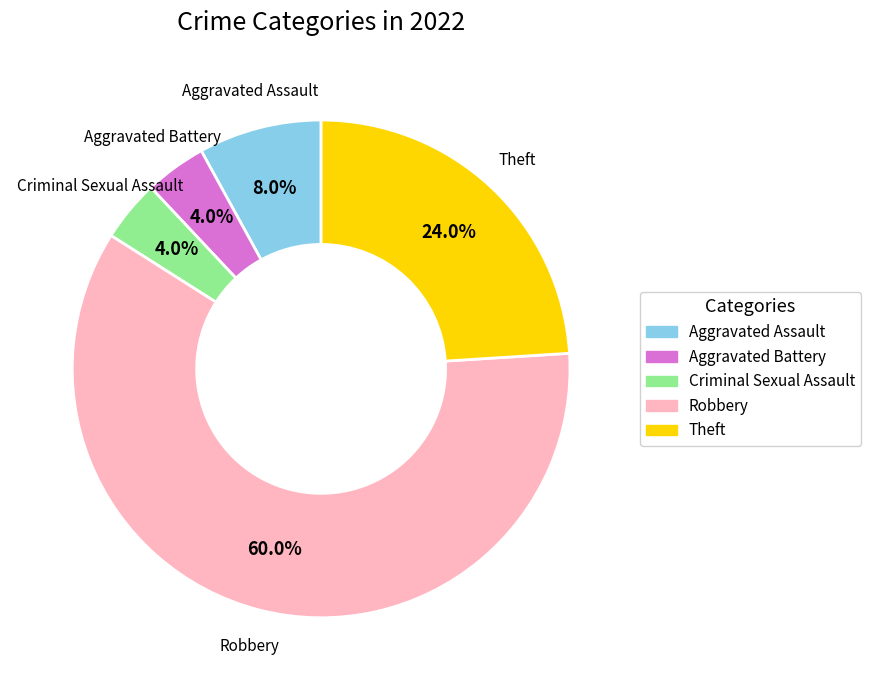

How many slices are in this pie chart?

5